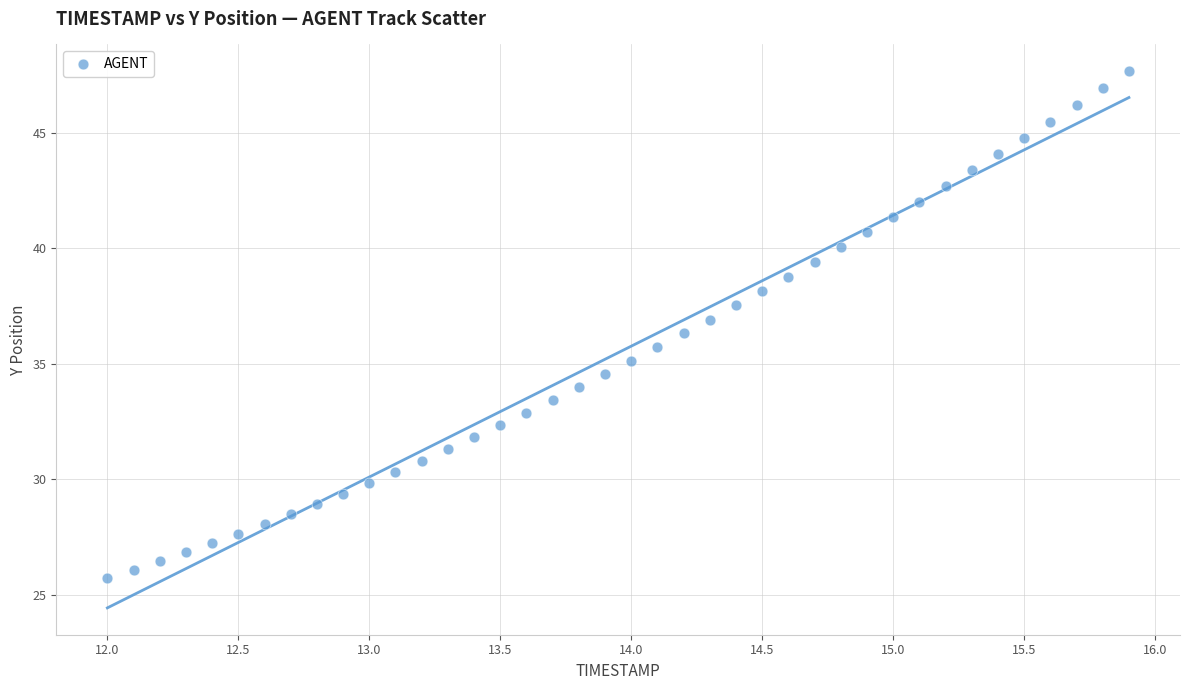

What is the range of Y values (max minus min)?

21.9